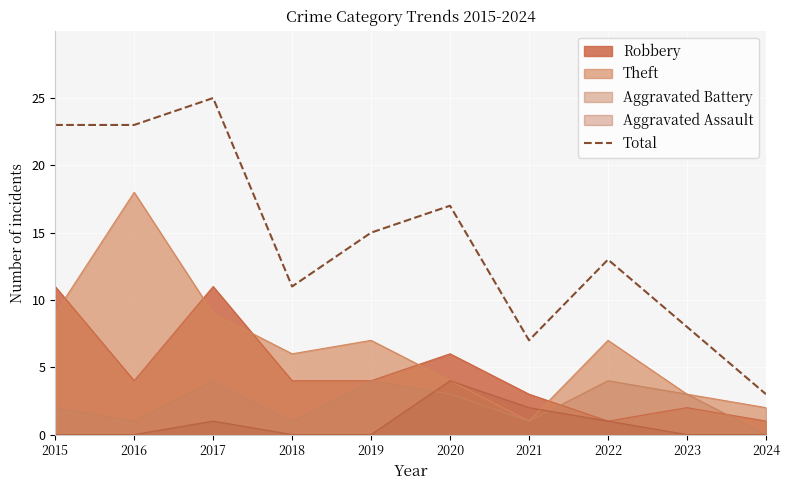

Reading right to left, list all the values displayed in this chart.

2024=3	2023=8	2022=13	2021=7	2020=17	2019=15	2018=11	2017=25	2016=23	2015=23